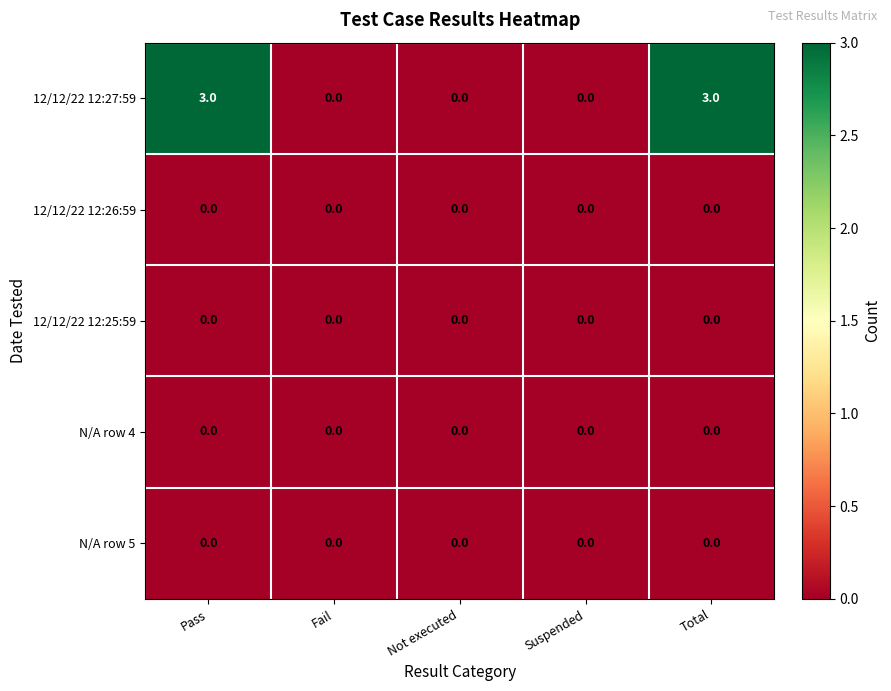

Which series has the largest total across all categories?

12/12/22 12:27:59